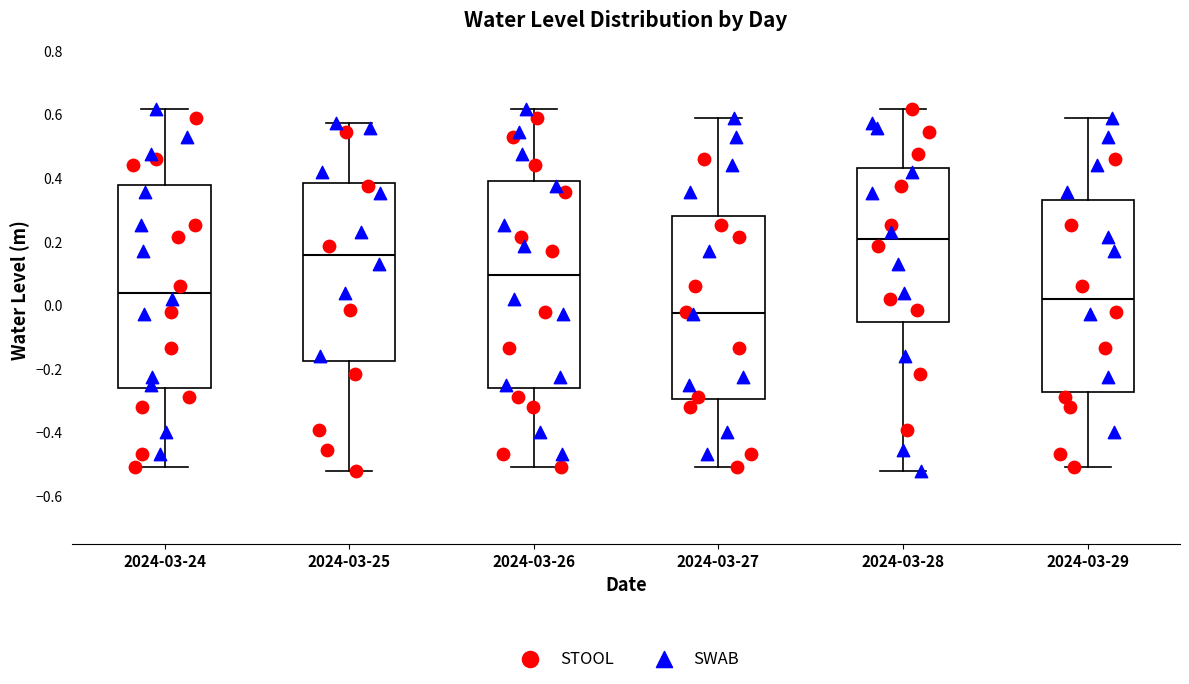

Reading left to right, transcribe this box plot: for each box, give where its median line is, the range the box spans, and where its two whiskers end, as read against the y-axis. The values are not printed on the chart, so give them approximately, as read against the axis.

2024-03-24: median 0.04, box -0.26 to 0.38, whiskers -0.50 to 0.62
2024-03-25: median 0.16, box -0.18 to 0.38, whiskers -0.52 to 0.58
2024-03-26: median 0.10, box -0.26 to 0.38, whiskers -0.50 to 0.62
2024-03-27: median -0.02, box -0.30 to 0.28, whiskers -0.50 to 0.58
2024-03-28: median 0.20, box -0.06 to 0.44, whiskers -0.52 to 0.62
2024-03-29: median 0.02, box -0.28 to 0.34, whiskers -0.50 to 0.58